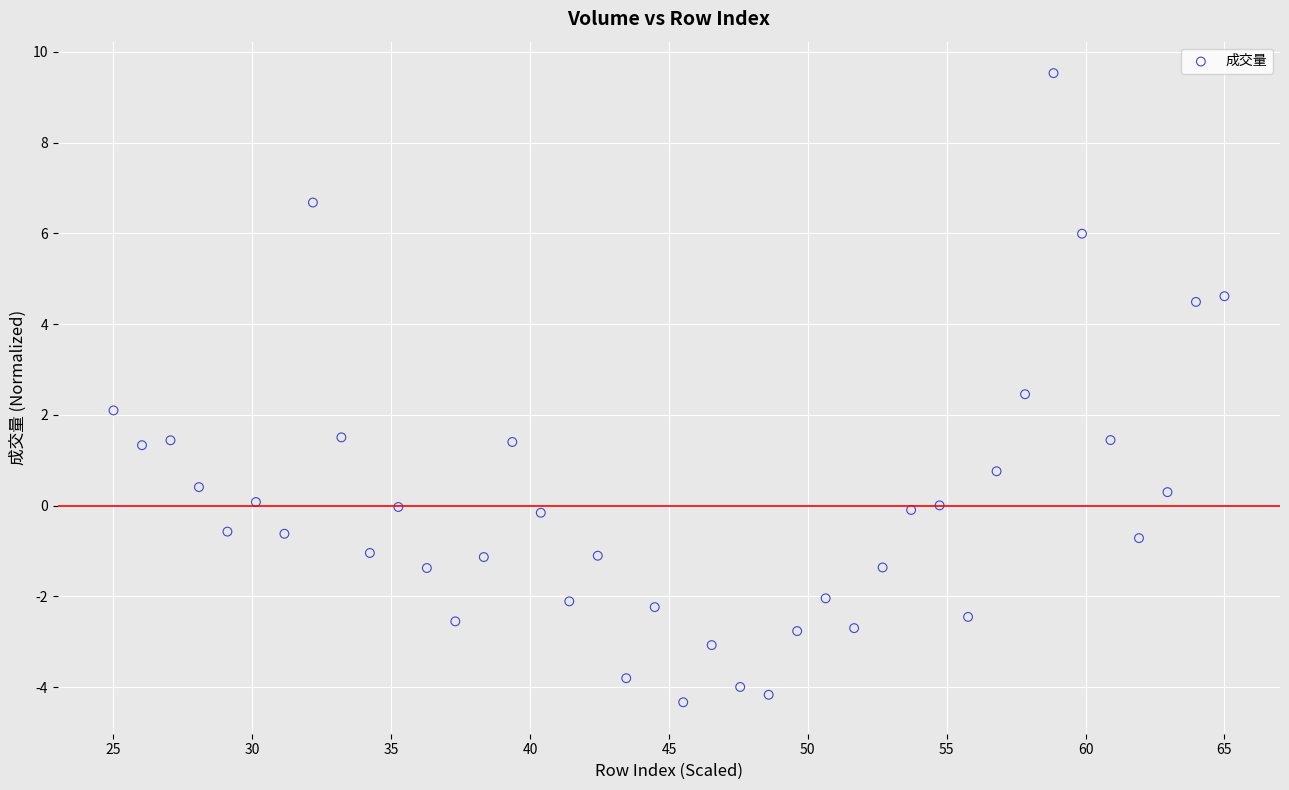

What is the range of X values (max minus min)?

40.0